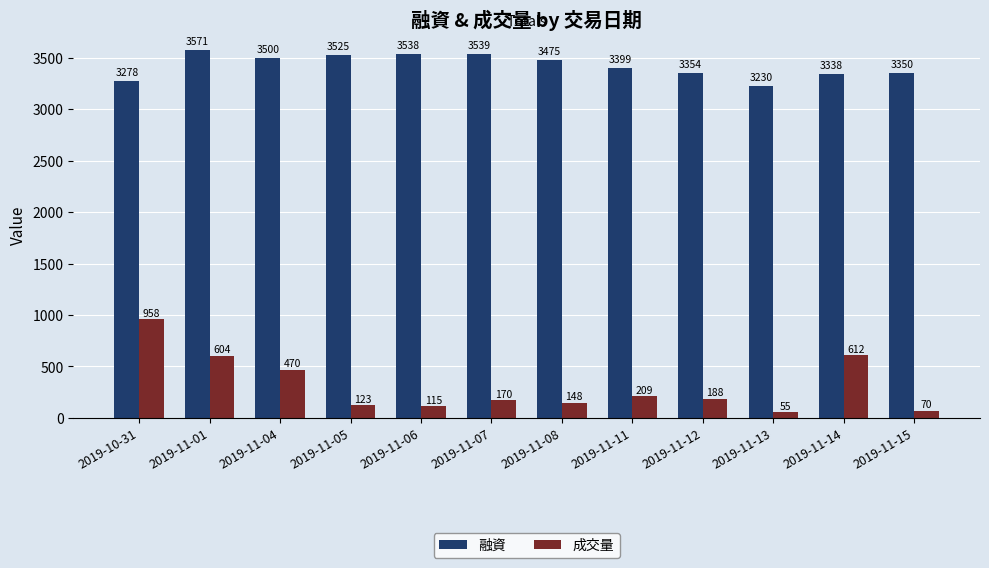

Reading left to right, transcribe all the data shown in this chart.

融資: 2019-10-31=3278	2019-11-01=3571	2019-11-04=3500	2019-11-05=3525	2019-11-06=3538	2019-11-07=3539	2019-11-08=3475	2019-11-11=3399	2019-11-12=3354	2019-11-13=3230	2019-11-14=3338	2019-11-15=3350
成交量: 2019-10-31=958	2019-11-01=604	2019-11-04=470	2019-11-05=123	2019-11-06=115	2019-11-07=170	2019-11-08=148	2019-11-11=209	2019-11-12=188	2019-11-13=55	2019-11-14=612	2019-11-15=70